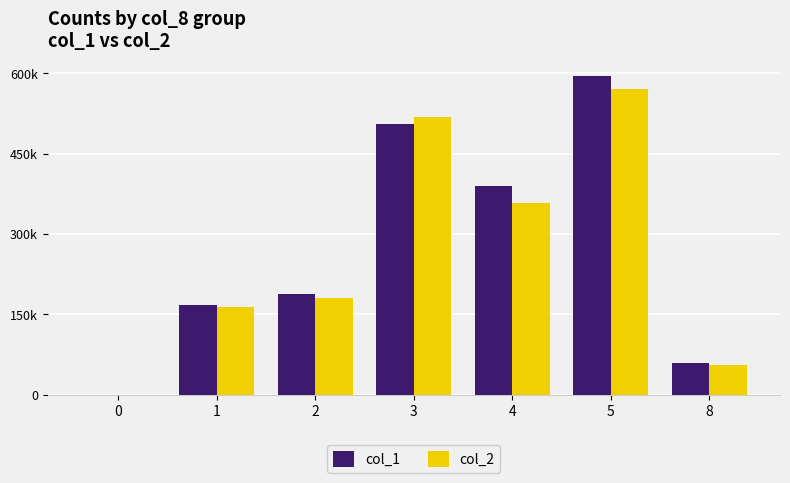

Which label corresponds to the largest value in the chart?

5